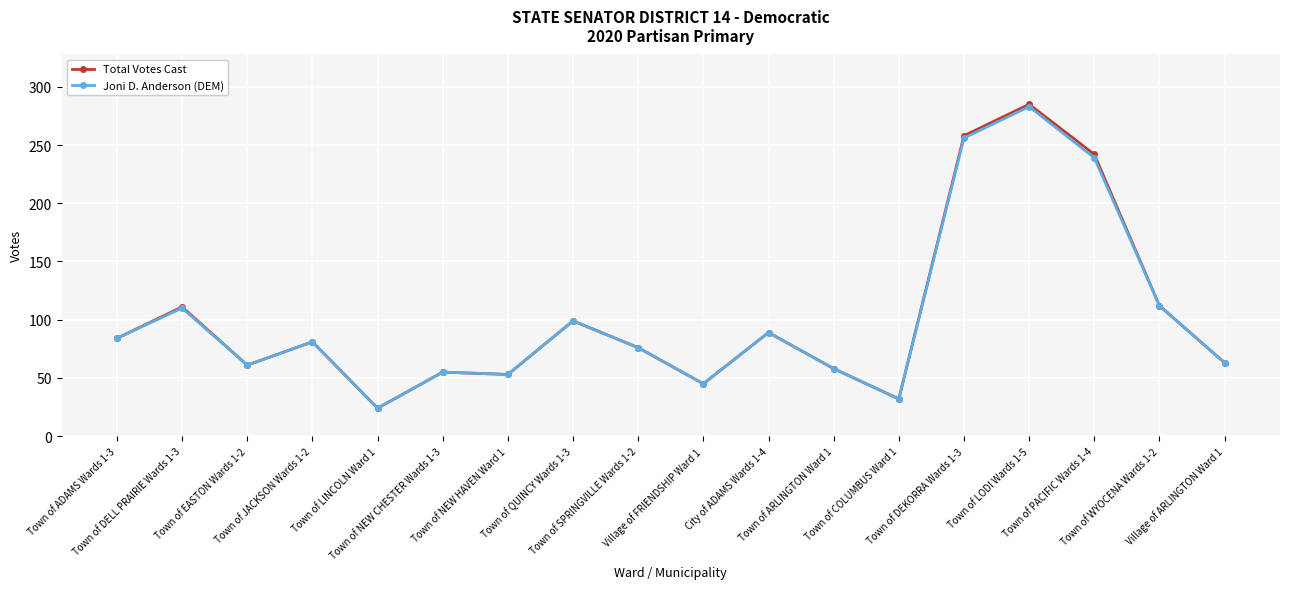

Which series has the widest spread of values?

Total Votes Cast